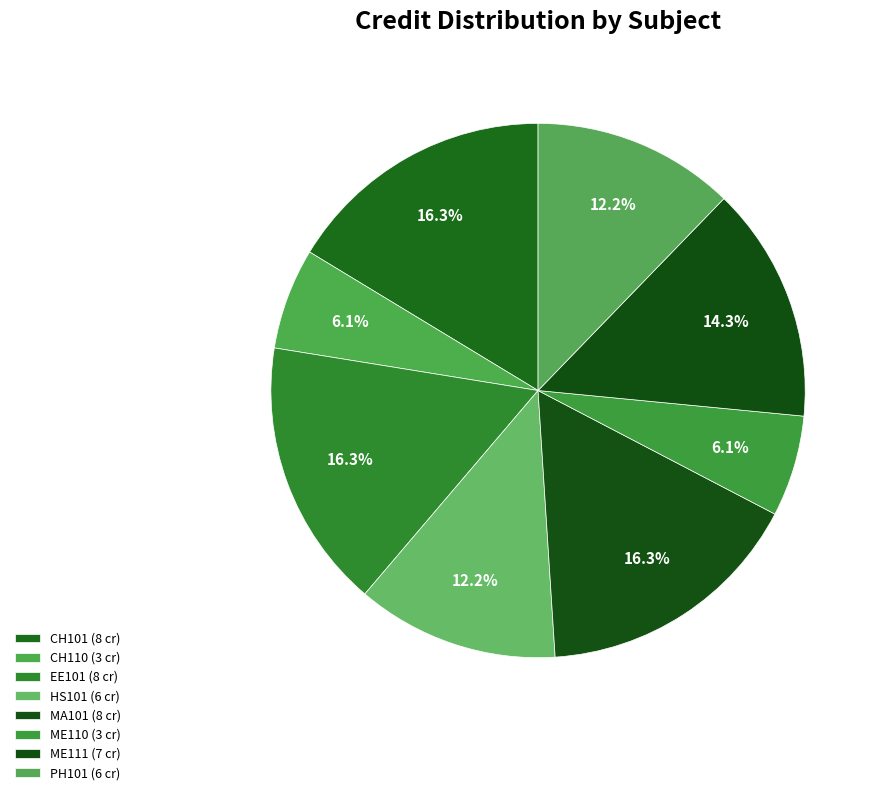

Is CH101 the majority of the pie?

No